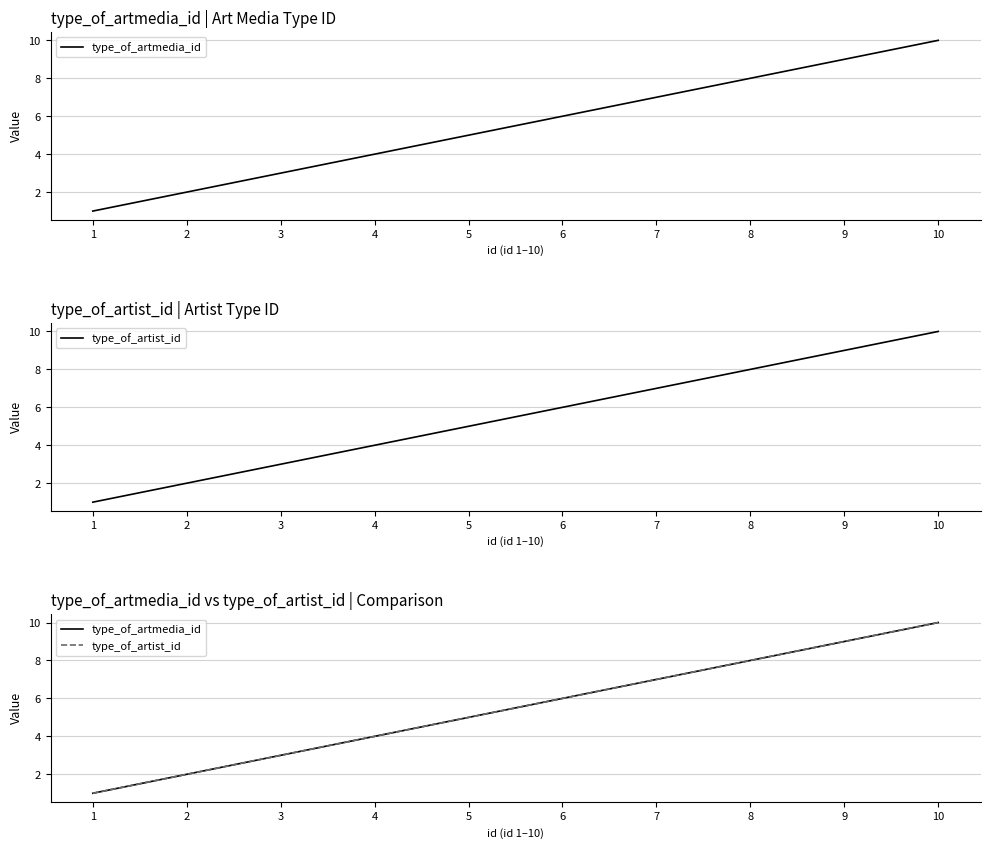

At 3, list the series in order from largest to smallest.

type_of_artmedia_id, type_of_artist_id